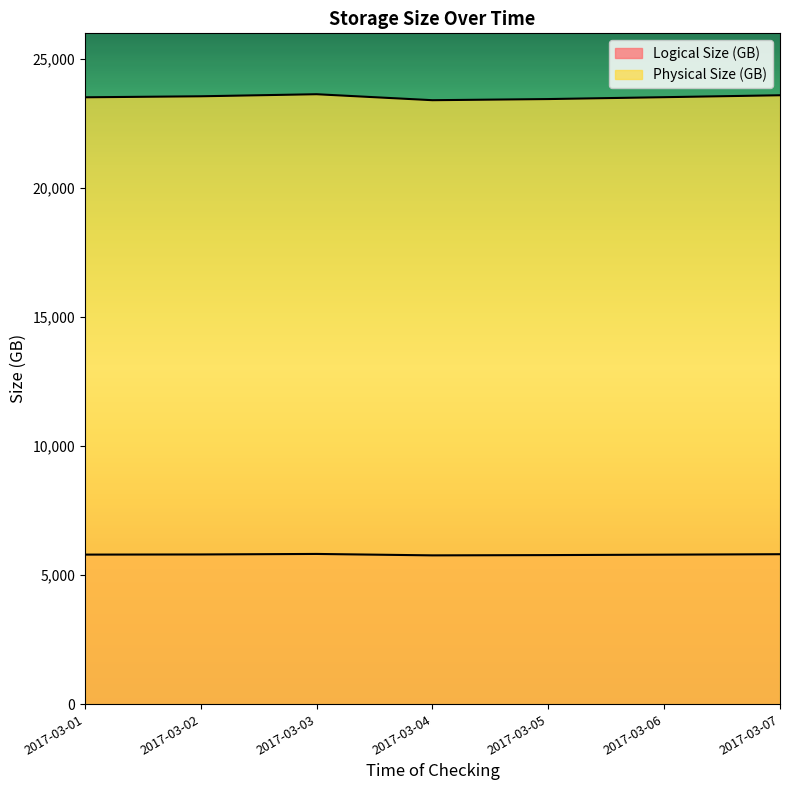

Which has a higher value, 2017-03-07 or 2017-03-05?

2017-03-07